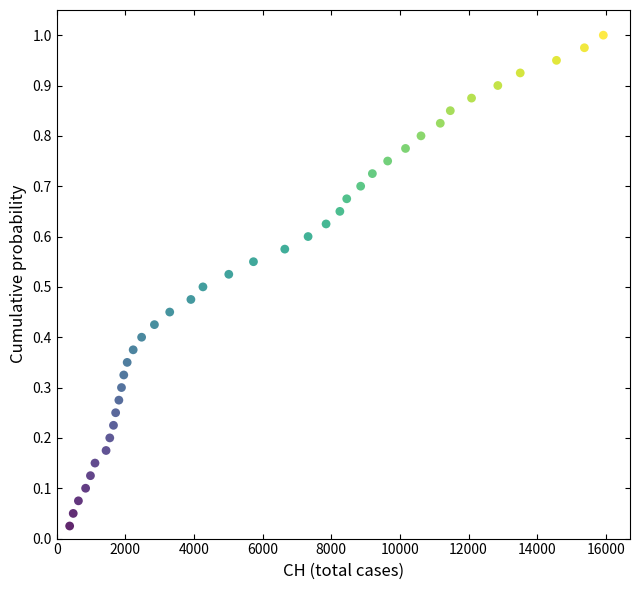

What is the range of X values (max minus min)?

15551.0